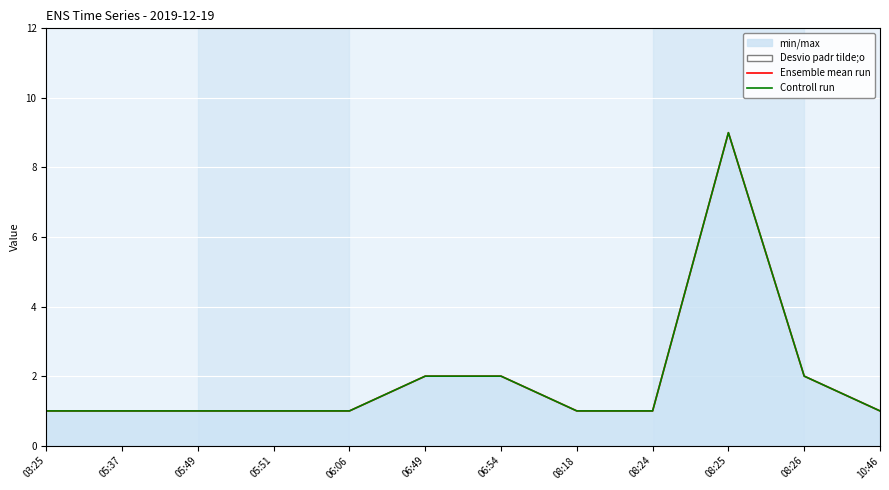

Rank the series at 05:37 from highest to lowest value.

Ensemble mean run, Controll run